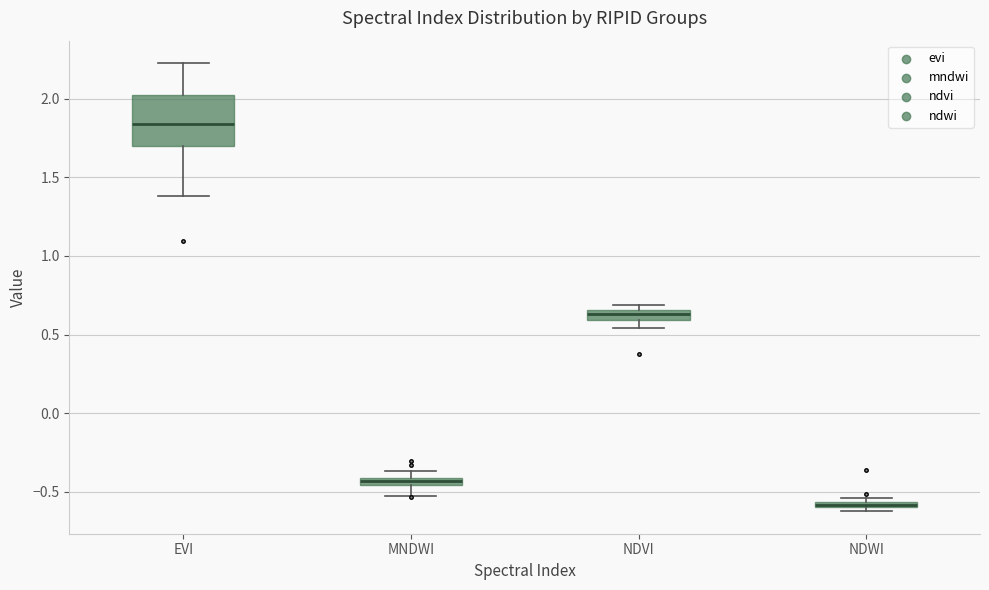

Which box's median line is the highest?

EVI